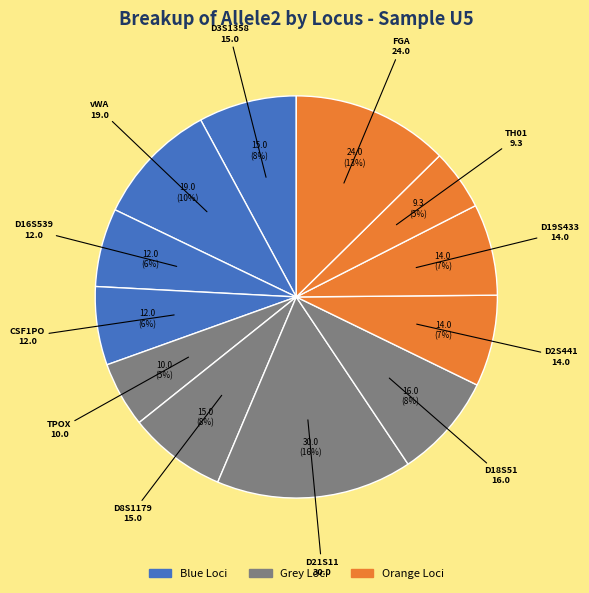

Rank the categories by value from highest to lowest.

D21S11, FGA, vWA, D18S51, D3S1358, D8S1179, D2S441, D19S433, D16S539, CSF1PO, TPOX, TH01